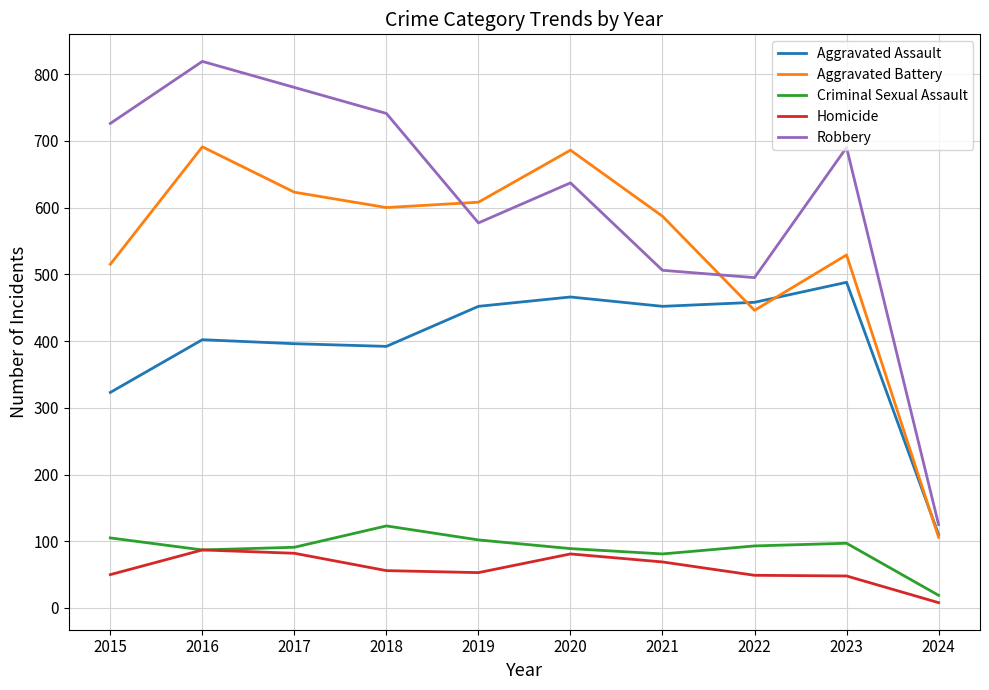

True or false: Robbery and Criminal Sexual Assault intersect in this chart.

False